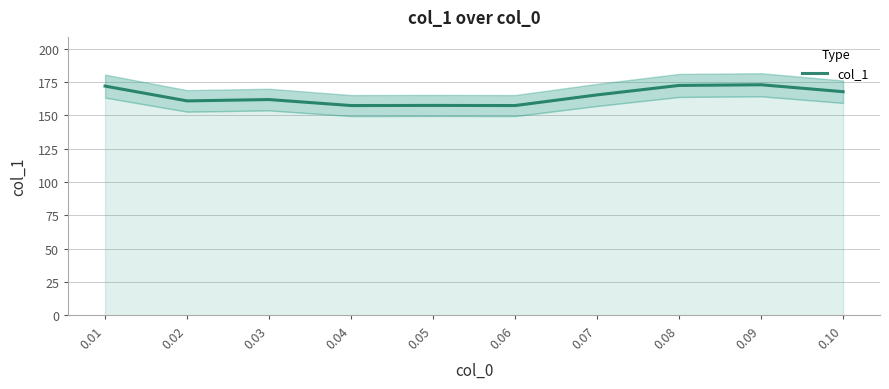

Is it true that the value at 0.06 is 83.7?

False